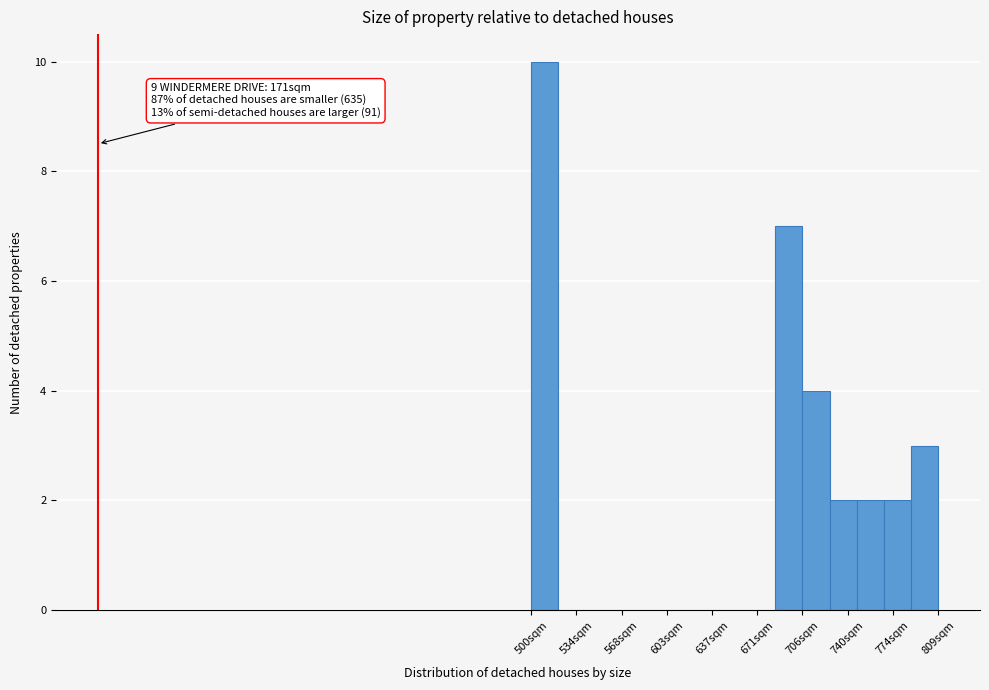

Which range on the x-axis has the tallest bar?

500 to 520